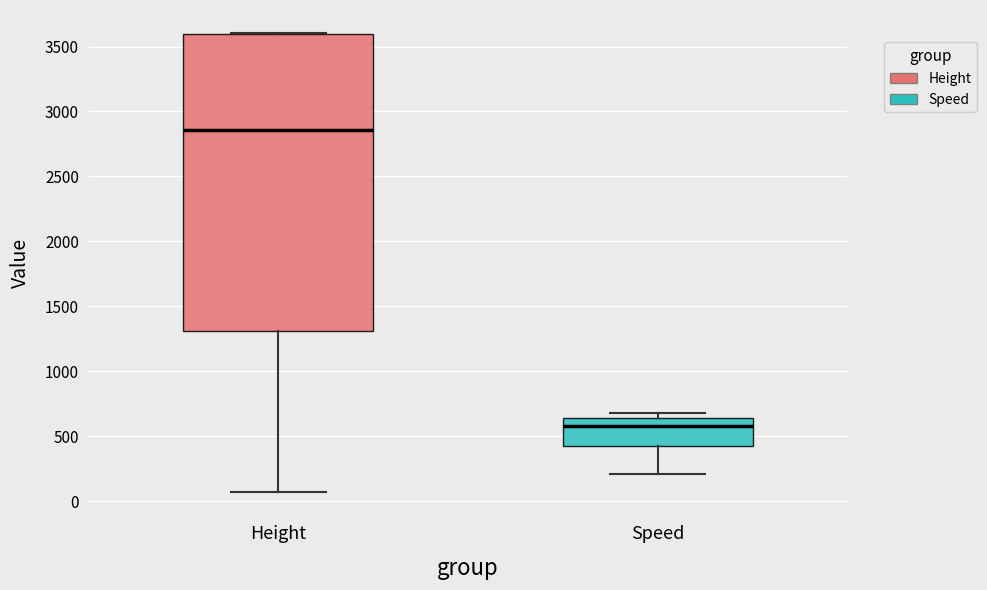

Which box's median line is the lowest?

Speed